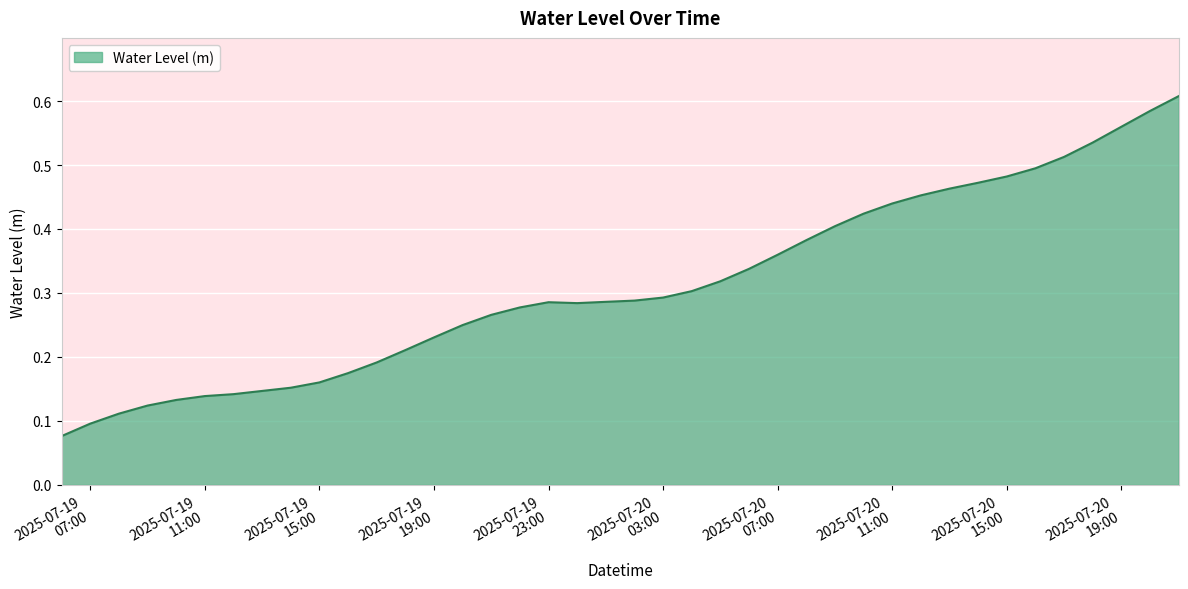

How many points are lower than both their immediate neighbors (excluding endpoints)?

1